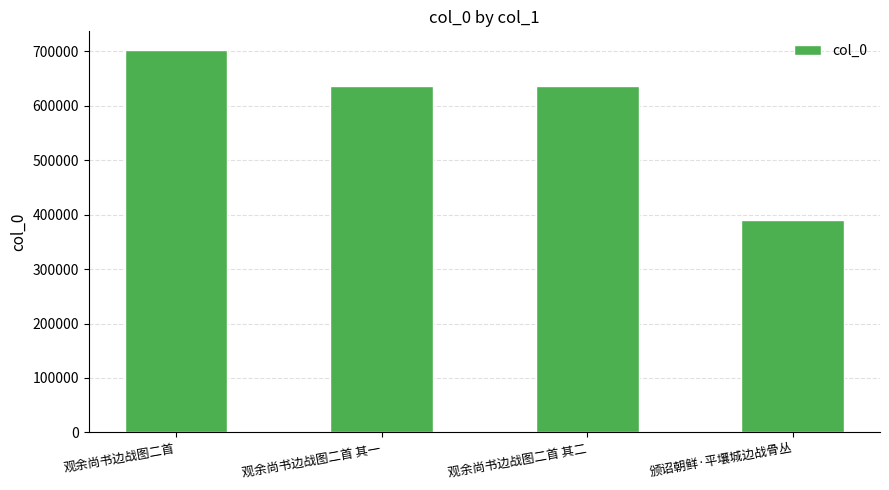

What is the label of the 4th bar from the right?

观余尚书边战图二首